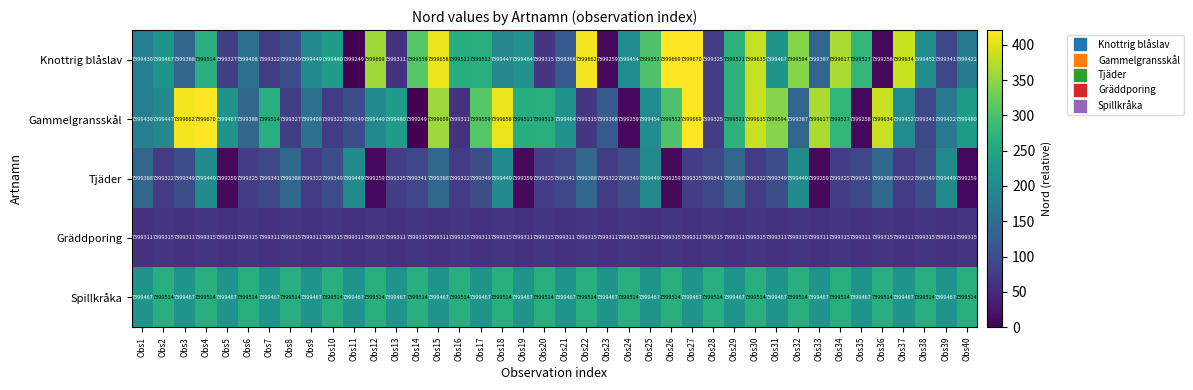

What is the sum of the Tjäder values at Obs30 and Obs28?

14798663